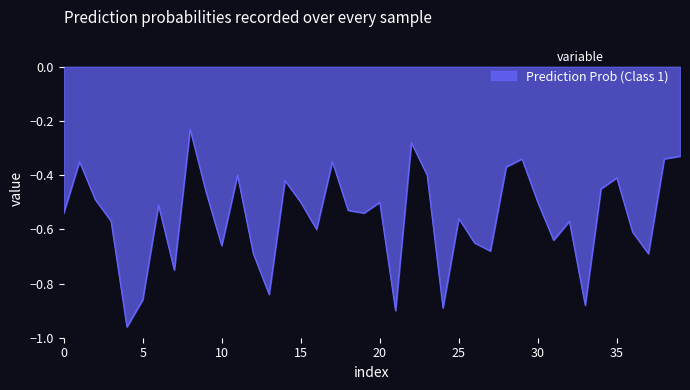

What is the difference between the maximum and minimum values?

0.7